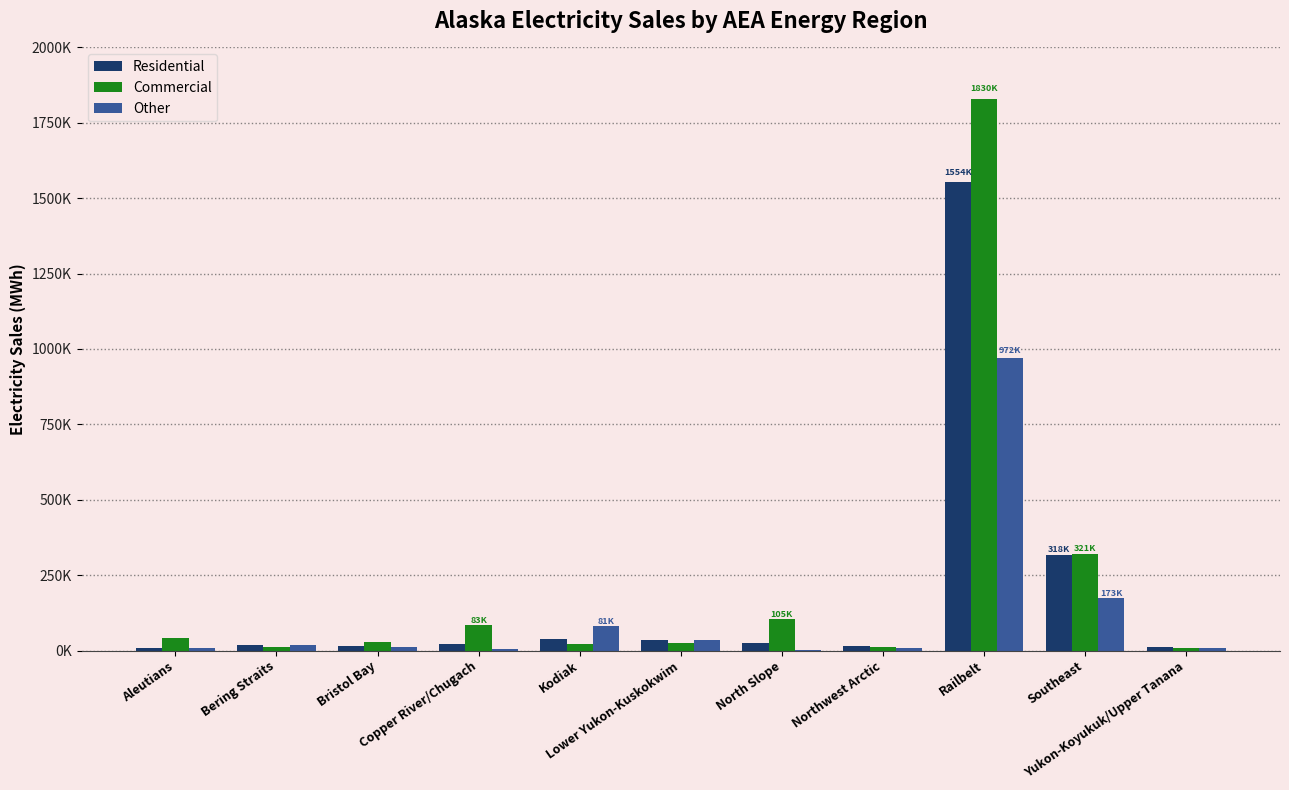

What is the difference between the Other values at Aleutians and Copper River/Chugach?

3278.5